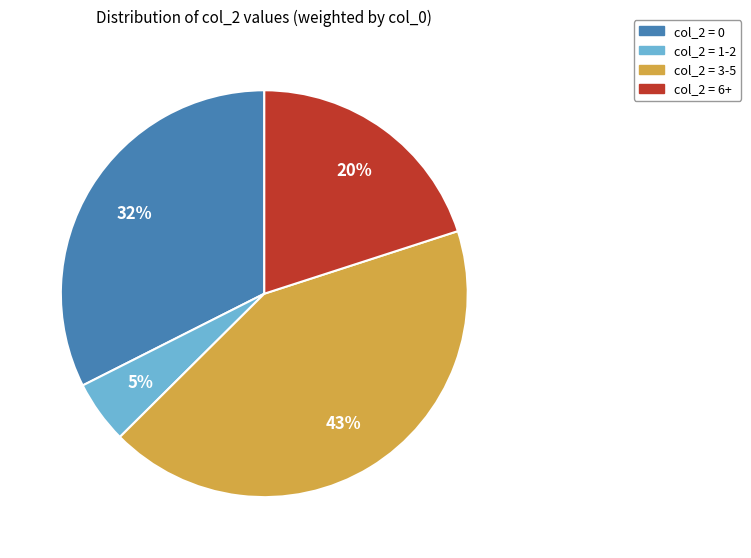

Which slice is the smallest?

col_2 = 1-2